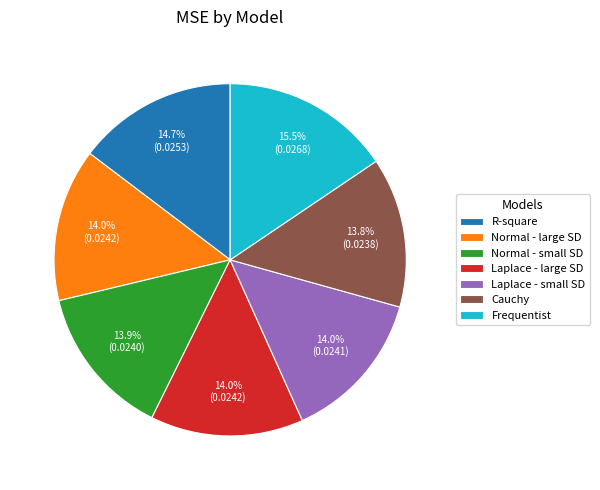

Does Cauchy account for over 50% of the chart?

No